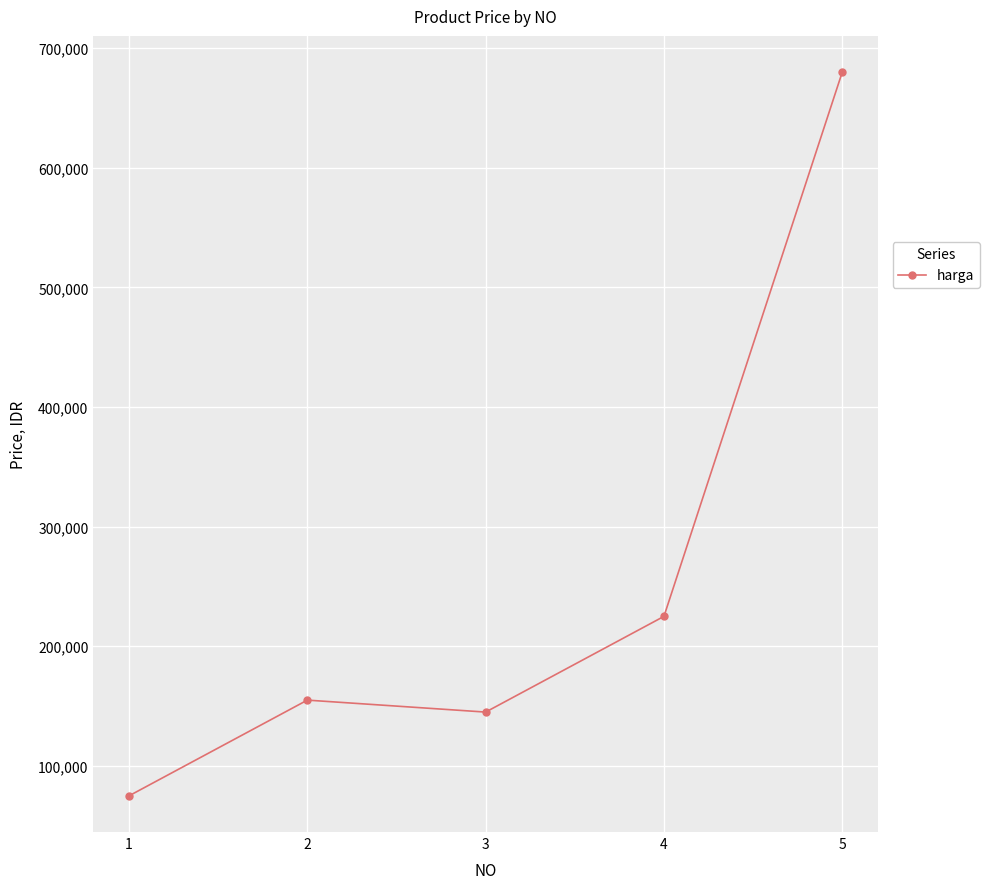

How many distinct data groups are displayed?

1